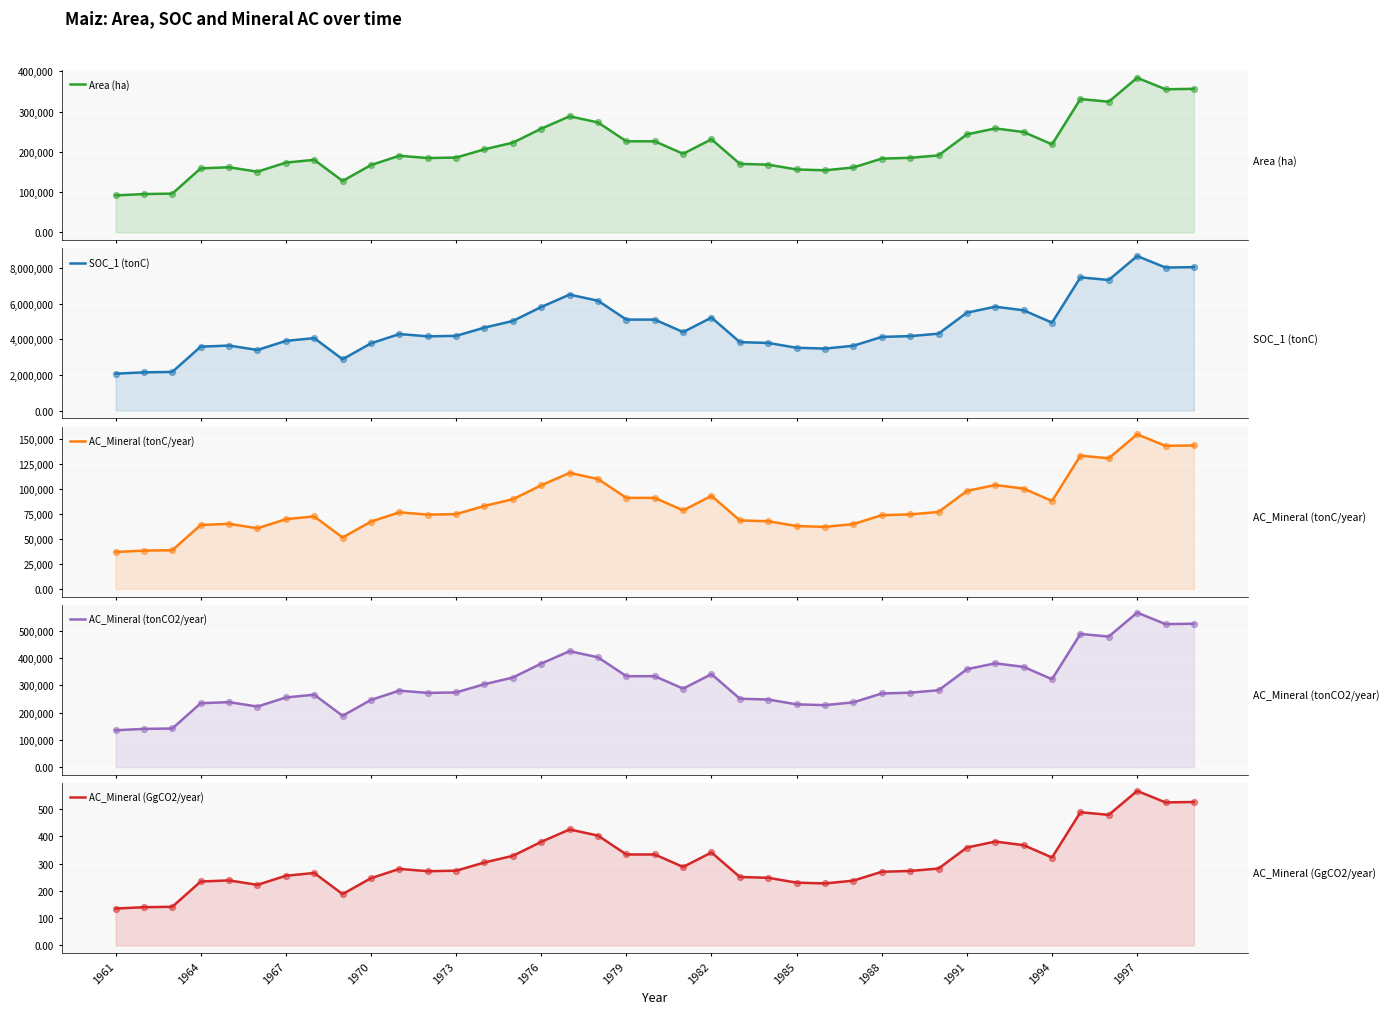

At how many categories does at least one series exceed 2133756?

38